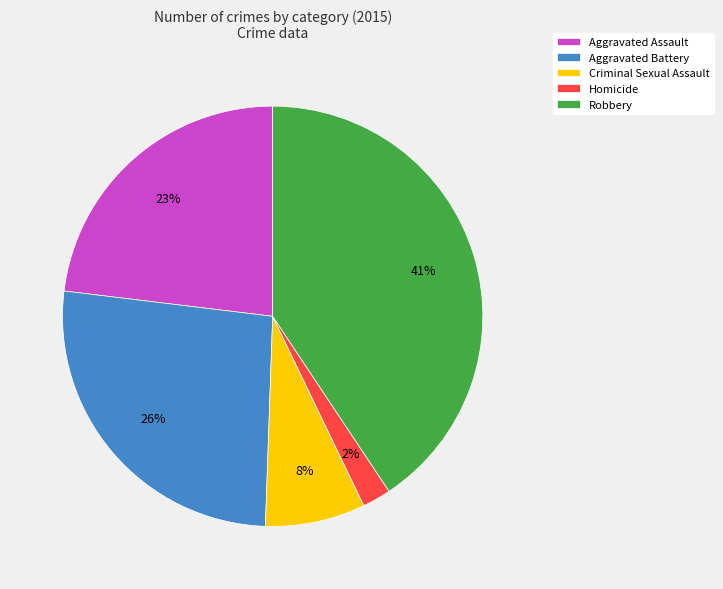

To the nearest percent, what portion does Aggravated Assault represent?

23%